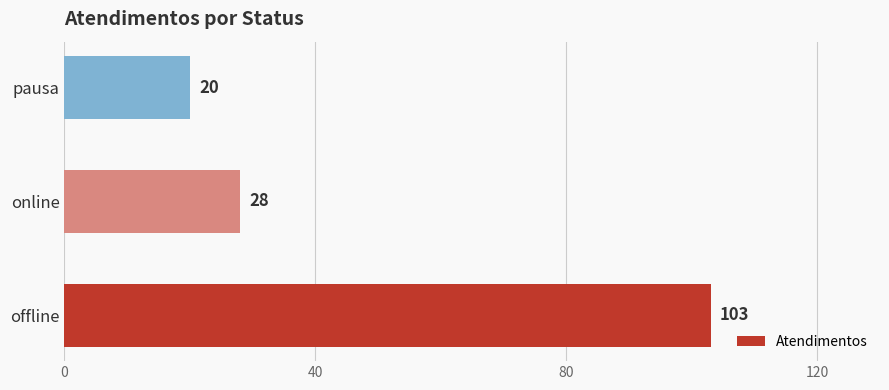

What is the change in value from 40 to 80?

-8